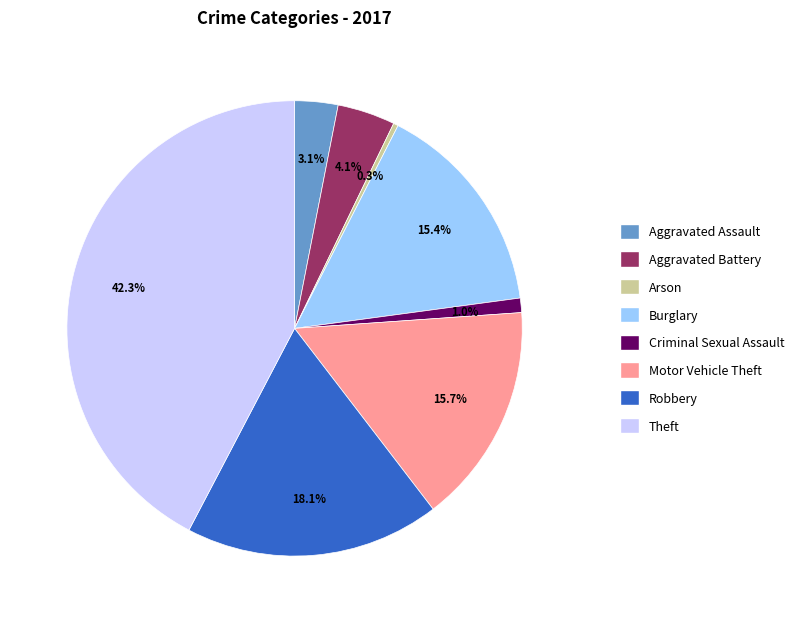

Is there a majority slice in this chart?

No